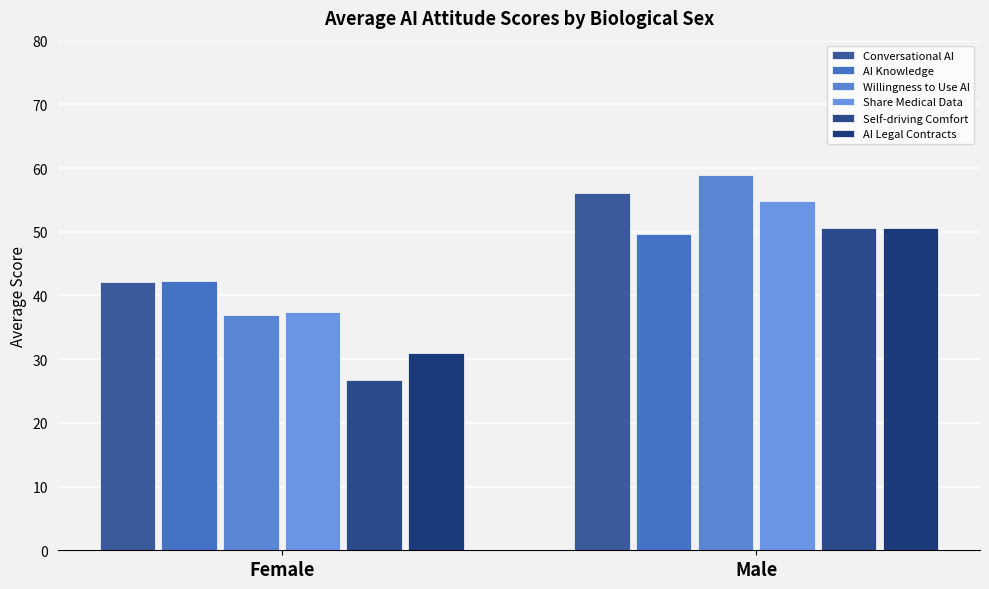

Are the bars horizontal?

No